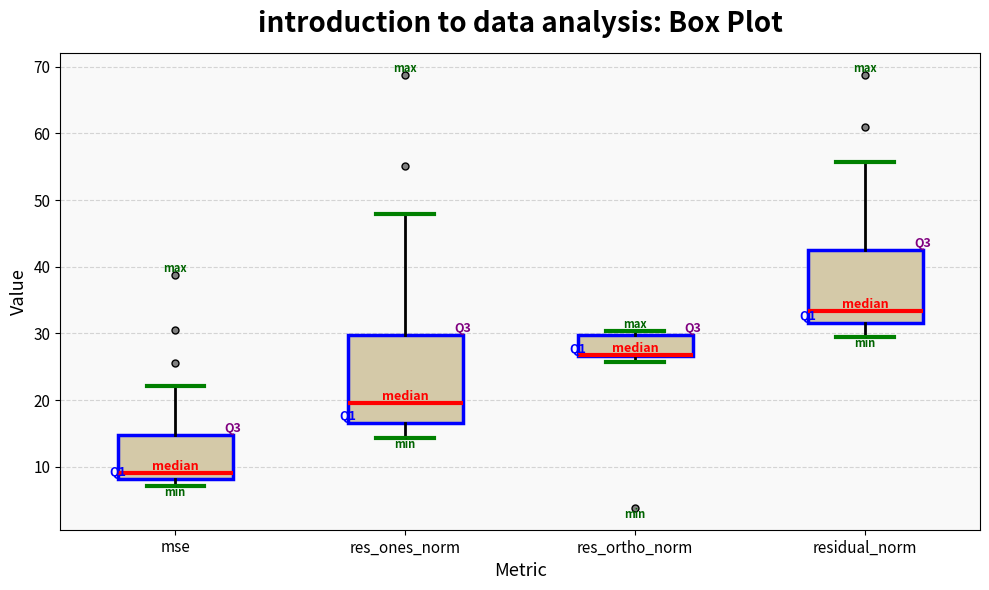

Reading left to right, read every box against the y-axis: the position of its median line, the range the box covers, and the ends of its whiskers. The values are not printed on the chart, so give them approximately, as read against the axis.

mse: median 9, box 8 to 15, whiskers 7 to 22
res_ones_norm: median 19, box 17 to 30, whiskers 14 to 48
res_ortho_norm: median 27 (drawn on the box's lower edge), box 27 to 30, whiskers 26 to 30 (just above the box's upper edge)
residual_norm: median 33, box 31 to 43, whiskers 29 to 56